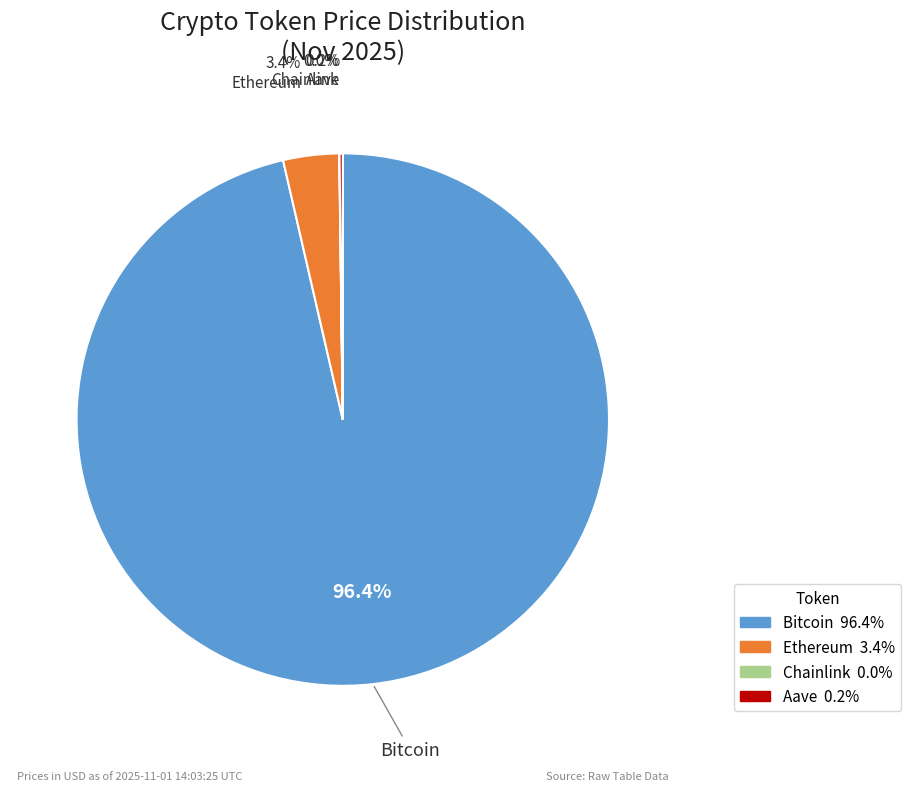

Which has a higher value, Bitcoin or Ethereum?

Bitcoin